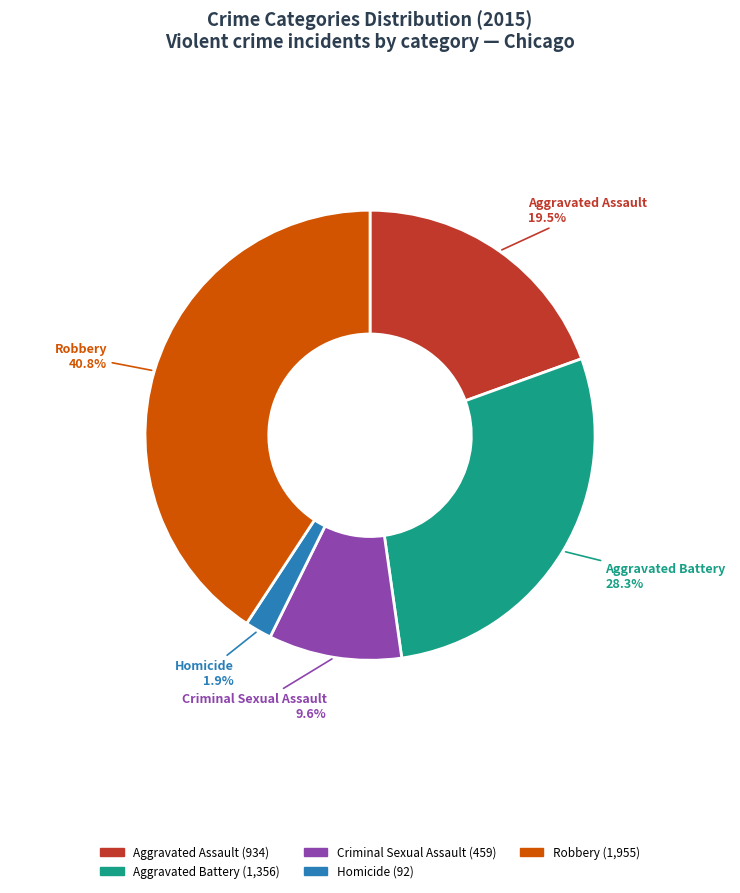

What percentage is the Criminal Sexual Assault slice, to the nearest percent?

10%